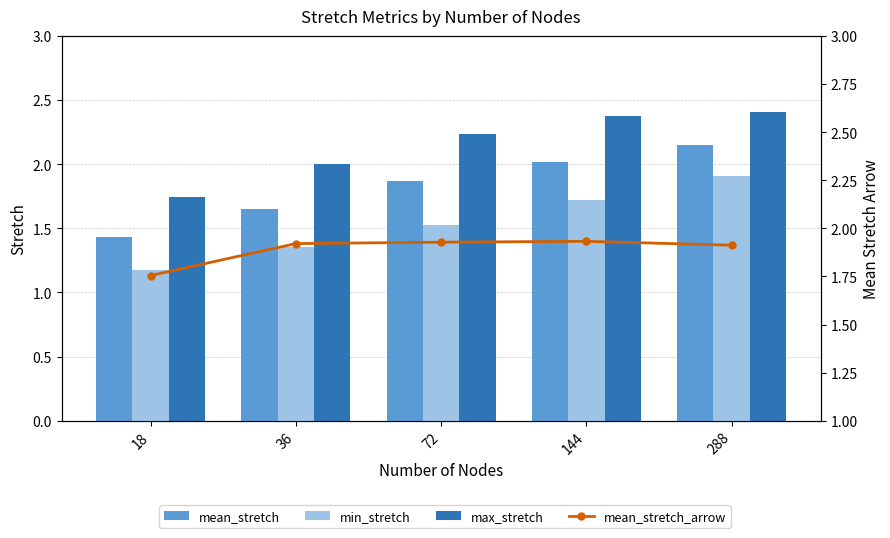

What is the highest value of the max_stretch series?

2.4